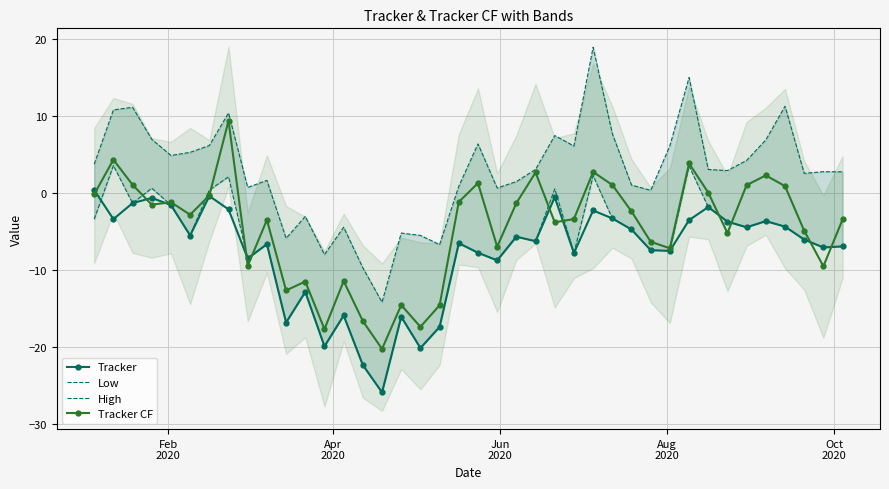

True or false: Tracker has more than 2 points higher than both neighbors.

True